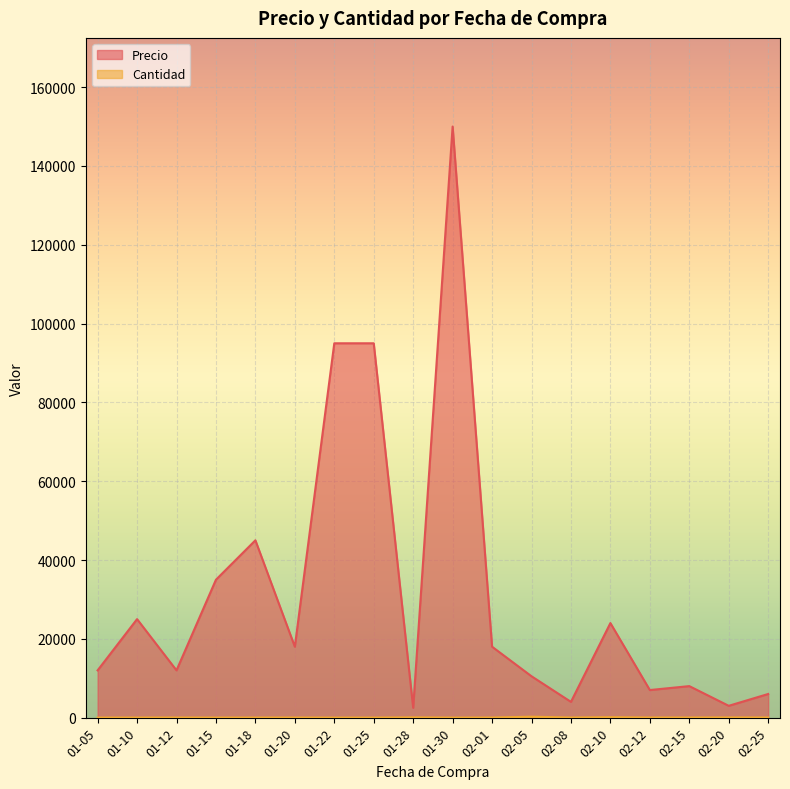

What value does the Cantidad series have at 2025-02-12, to the nearest 50?

50